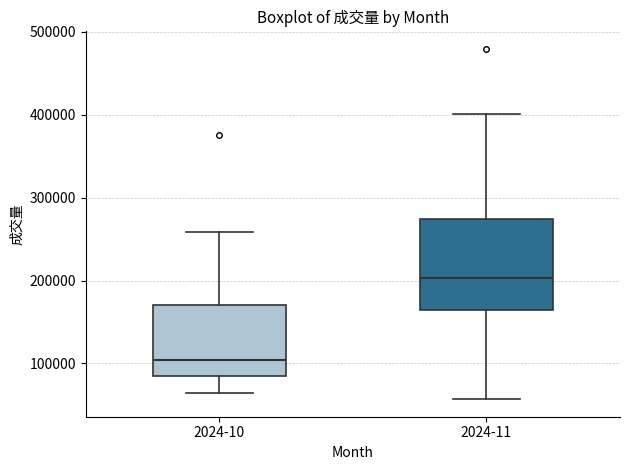

Reading left to right, transcribe this box plot: for each box, give where its median line is, the range the box spans, and where its two whiskers end, as read against the y-axis. The values are not printed on the chart, so give them approximately, as read against the axis.

2024-10: median 100000, box 90000 to 170000, whiskers 60000 to 260000
2024-11: median 200000, box 160000 to 270000, whiskers 60000 to 400000